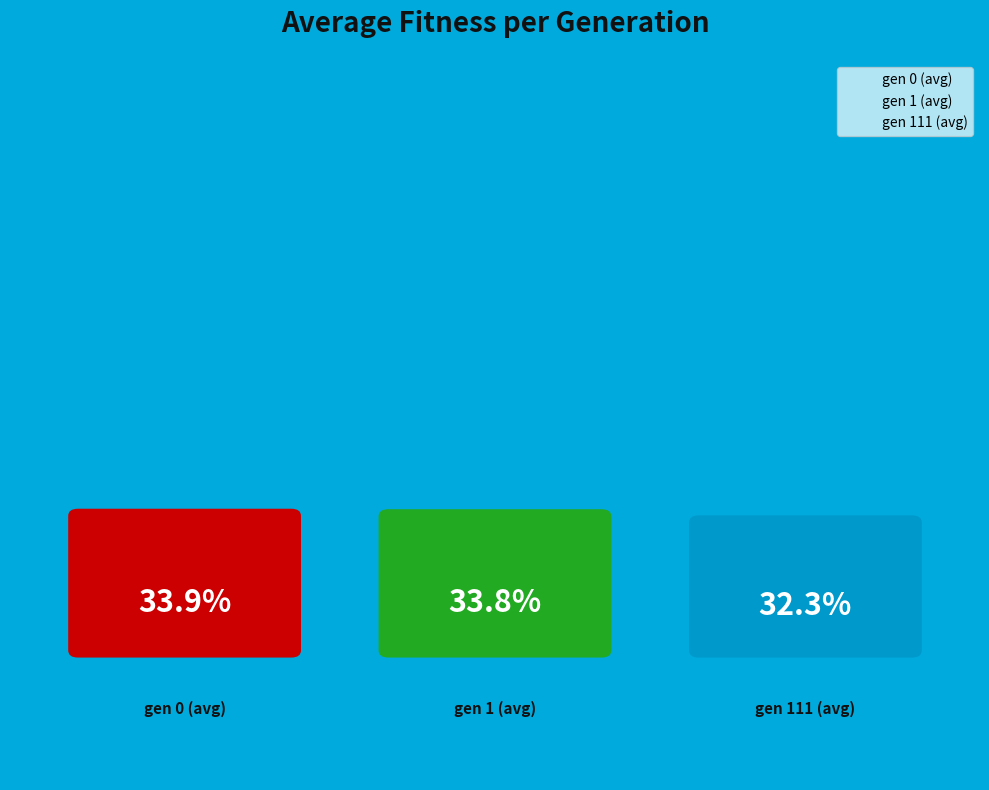

Which slice is the smallest?

gen 111 (avg)